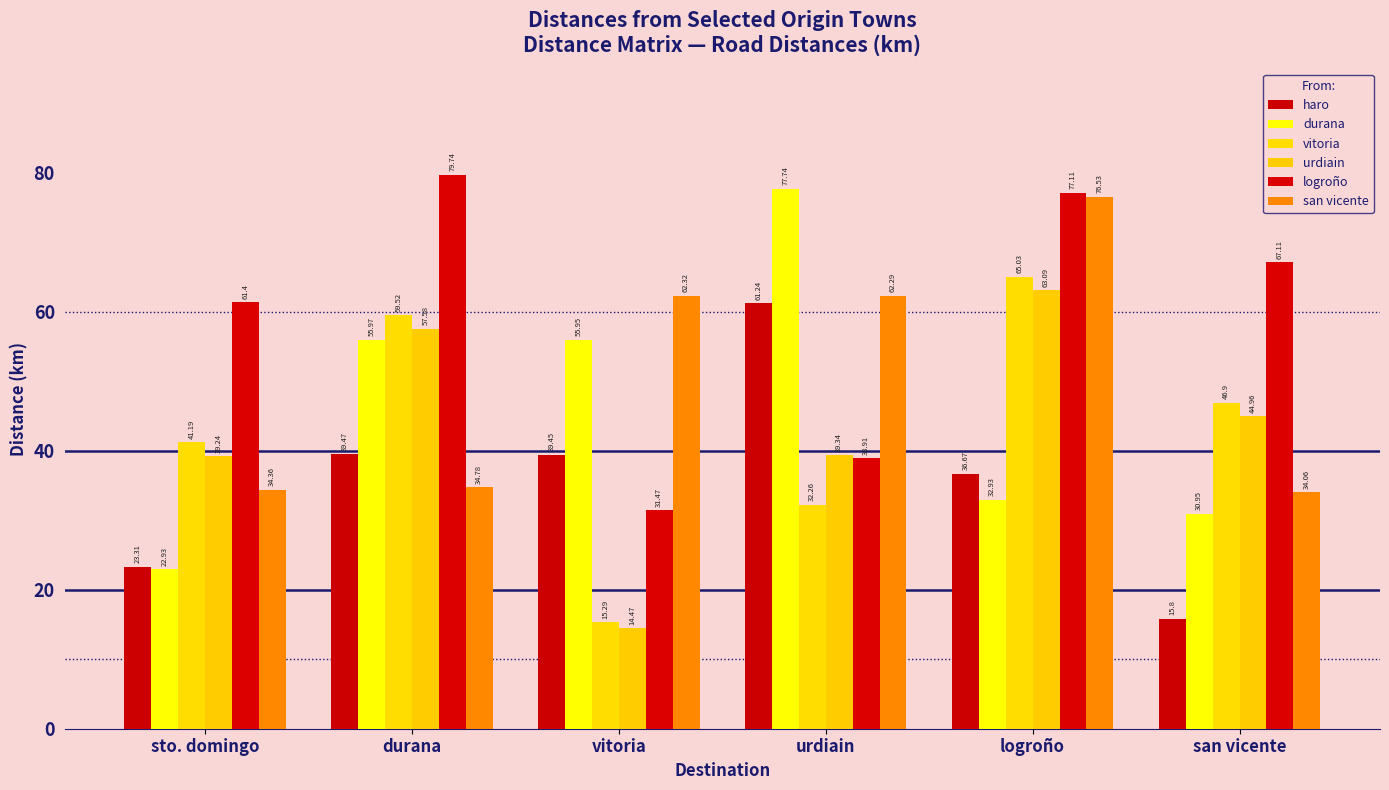

Reading left to right, list all the values displayed in this chart.

haro: 23.3	39.5	39.5	61.2	36.7	15.8
durana: 22.9	56.0	56.0	77.7	32.9	30.9
vitoria: 41.2	59.5	15.3	32.3	65.0	46.9
urdiain: 39.2	57.6	14.5	39.3	63.1	45.0
logroño: 61.4	79.7	31.5	38.9	77.1	67.1
san vicente: 34.4	34.8	62.3	62.3	76.5	34.1